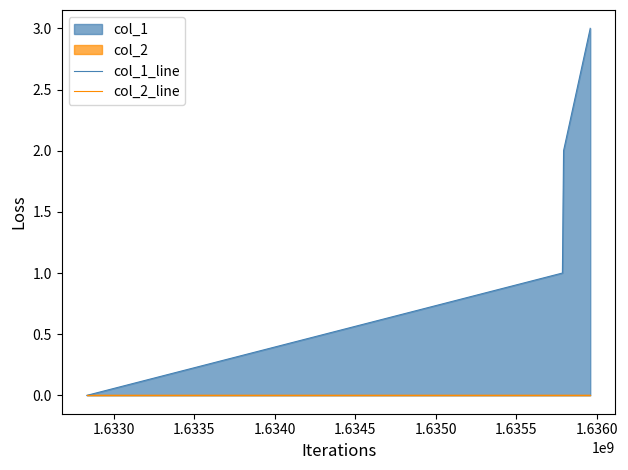

At 1.6330, list the series in order from smallest to largest.

col_2_line, col_1_line